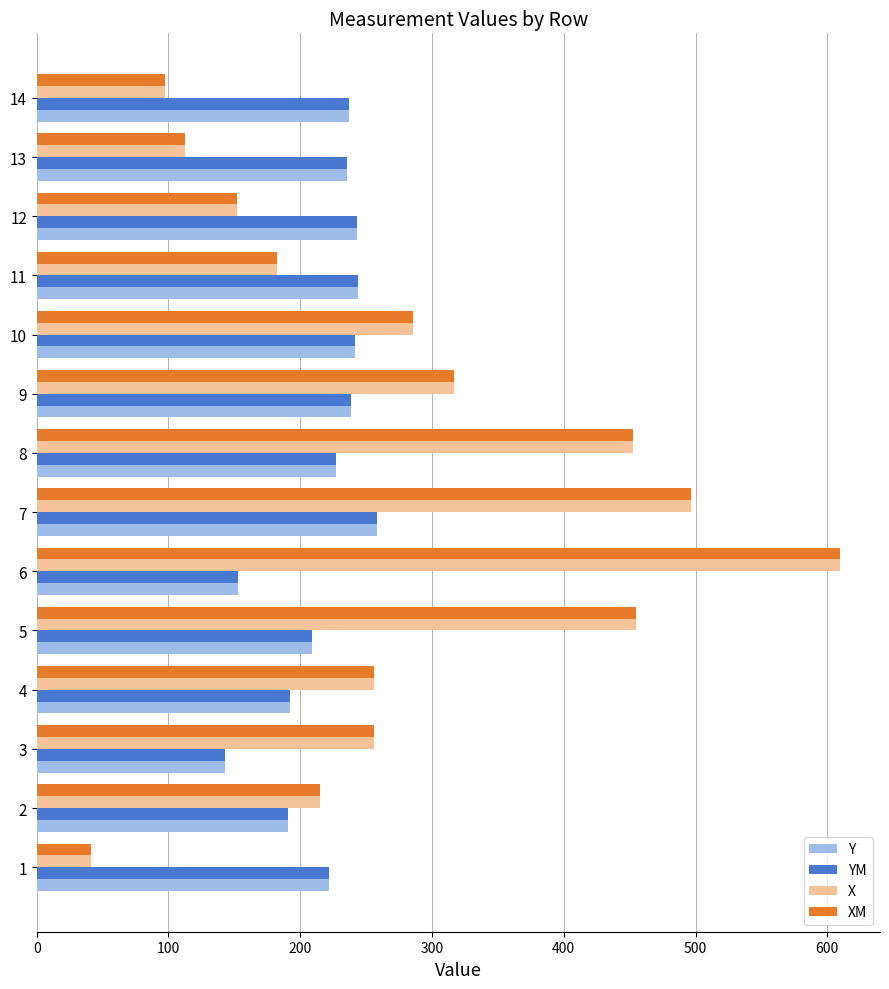

The value of Y at 13 is 235.5. True or false?

True